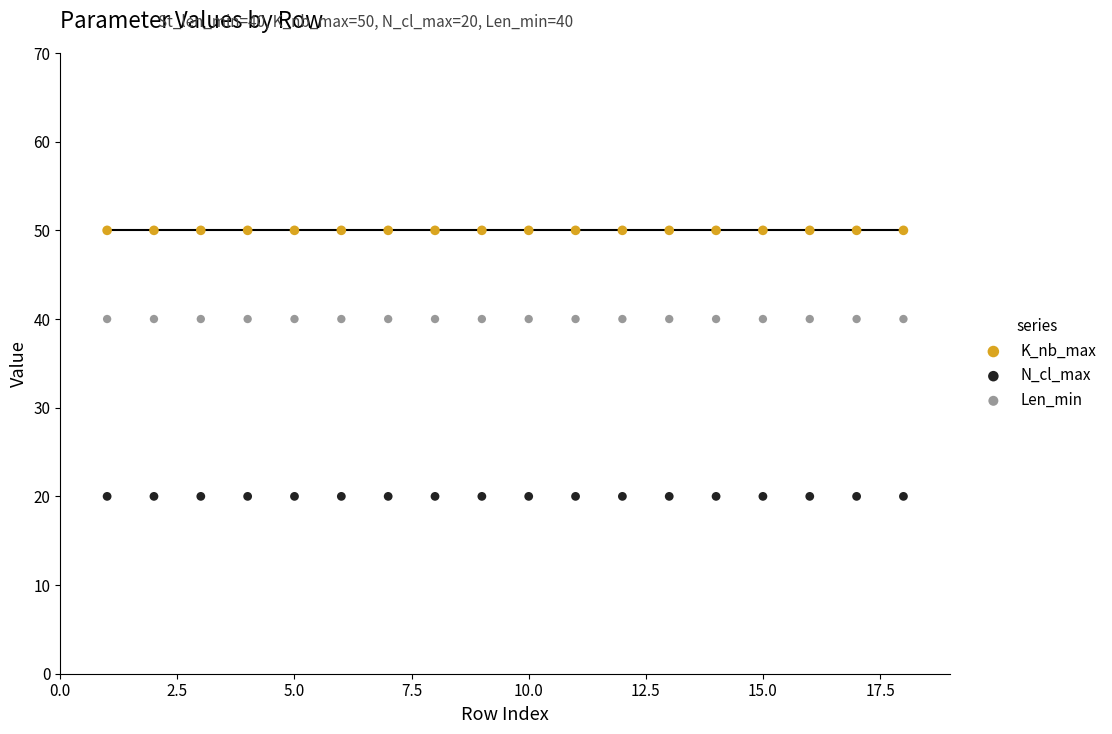

Which series reaches the maximum Y coordinate?

K_nb_max